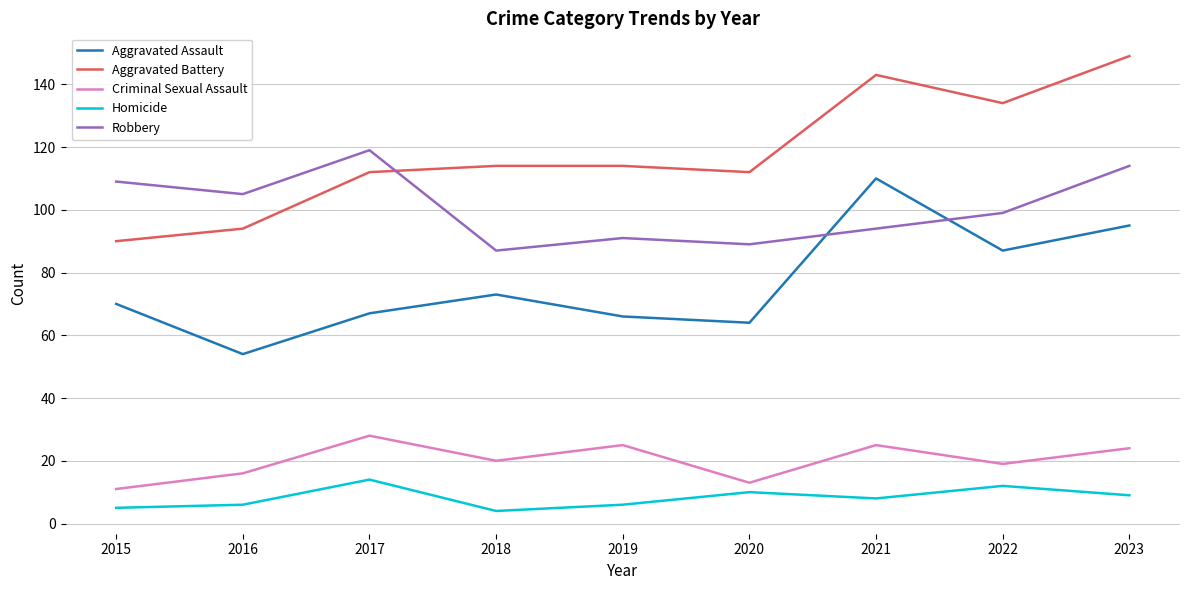

Which series has the largest total across all categories?

Aggravated Battery